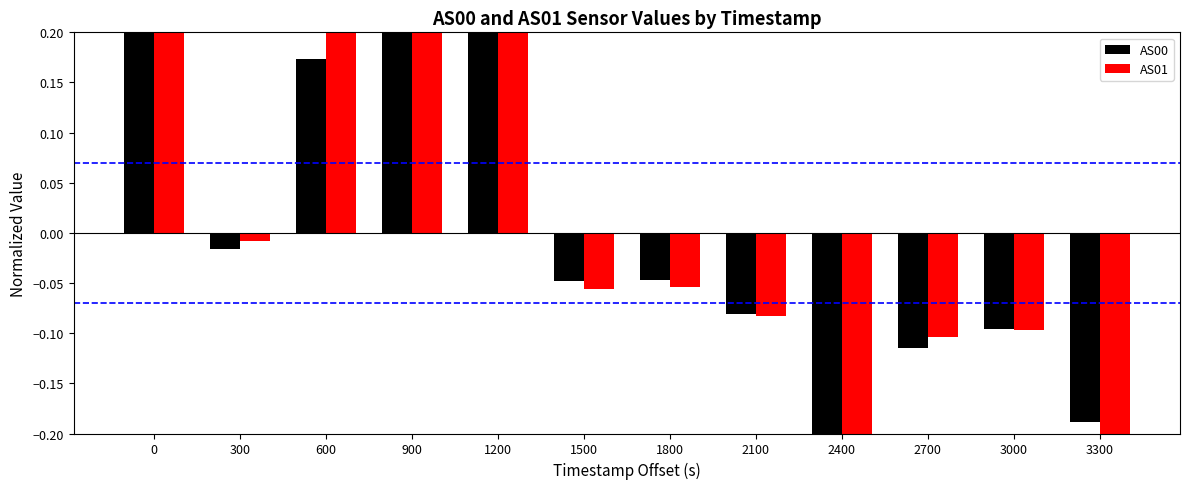

What is the difference between the AS01 values at 0 and 2400?

0.5